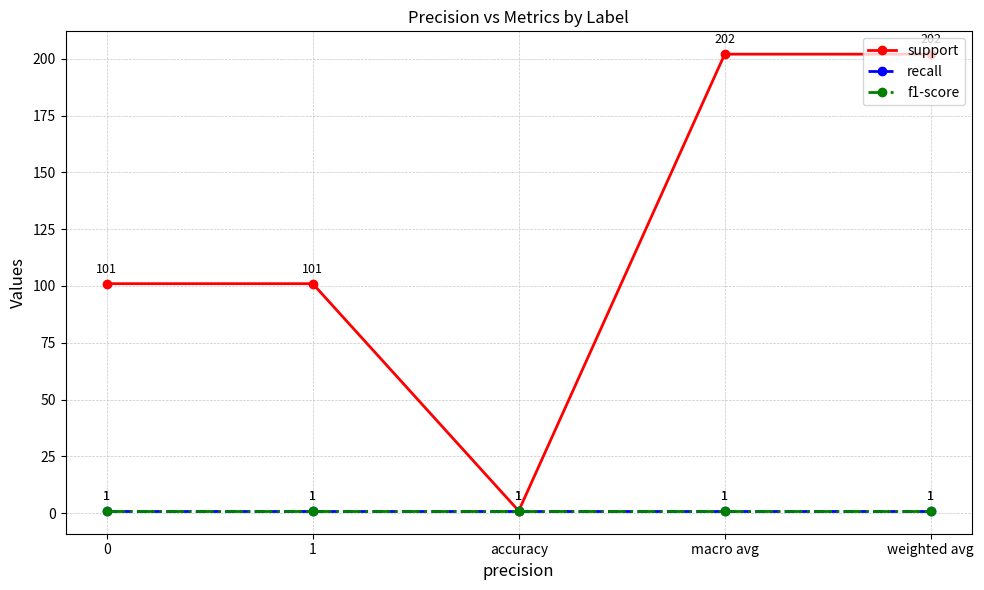

At how many categories does at least one series exceed 37?

4